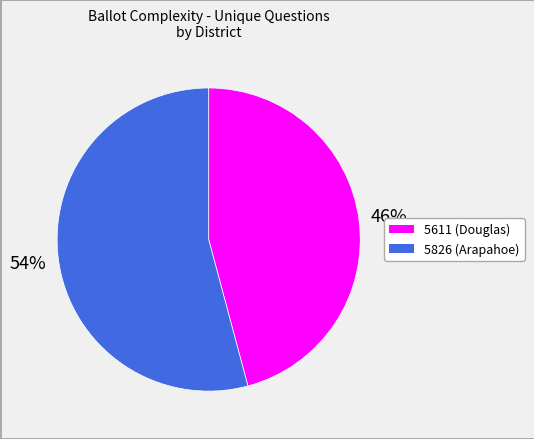

How many slices are in this pie chart?

2